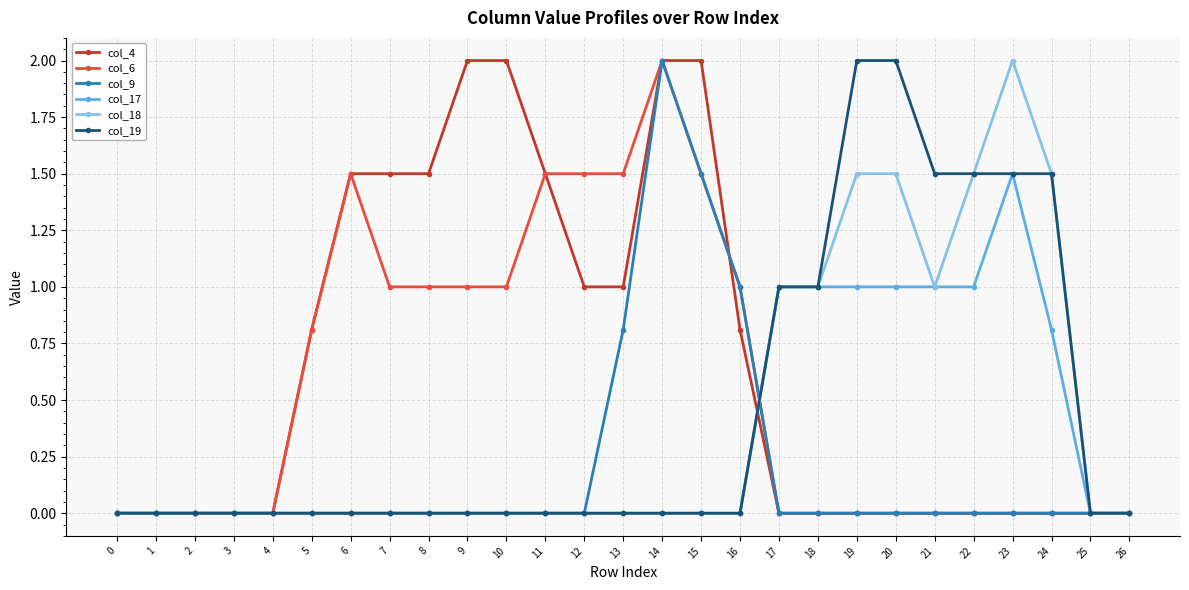

What is the maximum value shown in the chart?

2.0